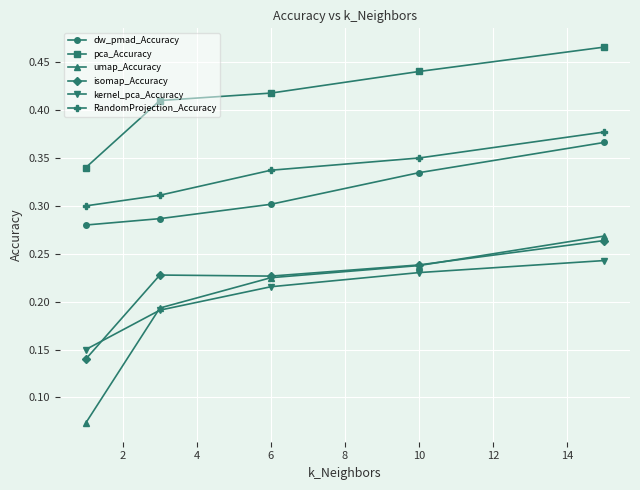

At how many categories does at least one series exceed 0?

5